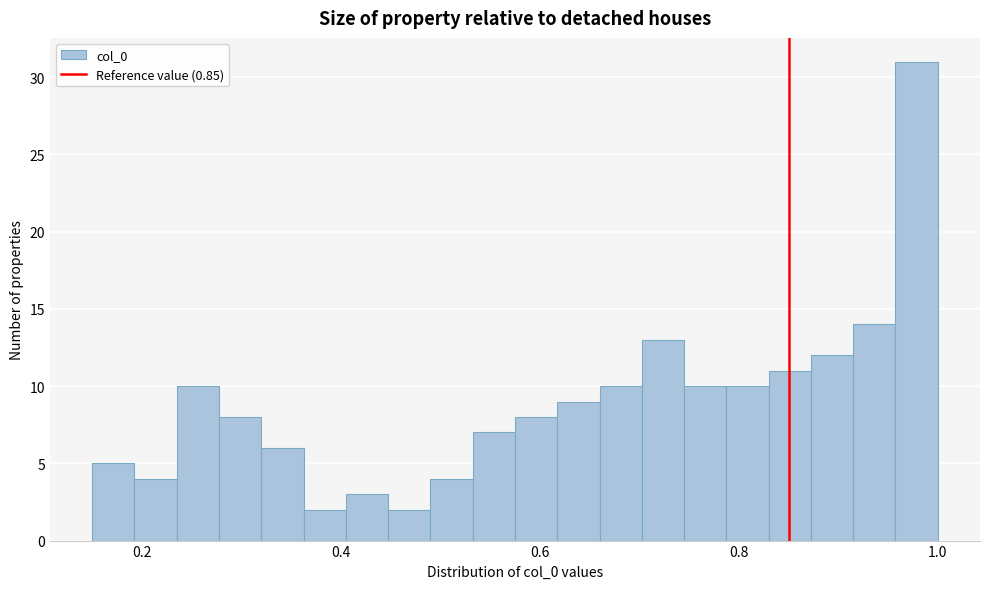

Read against the x-axis, roughly where is the centre of the tallest bar?

0.98